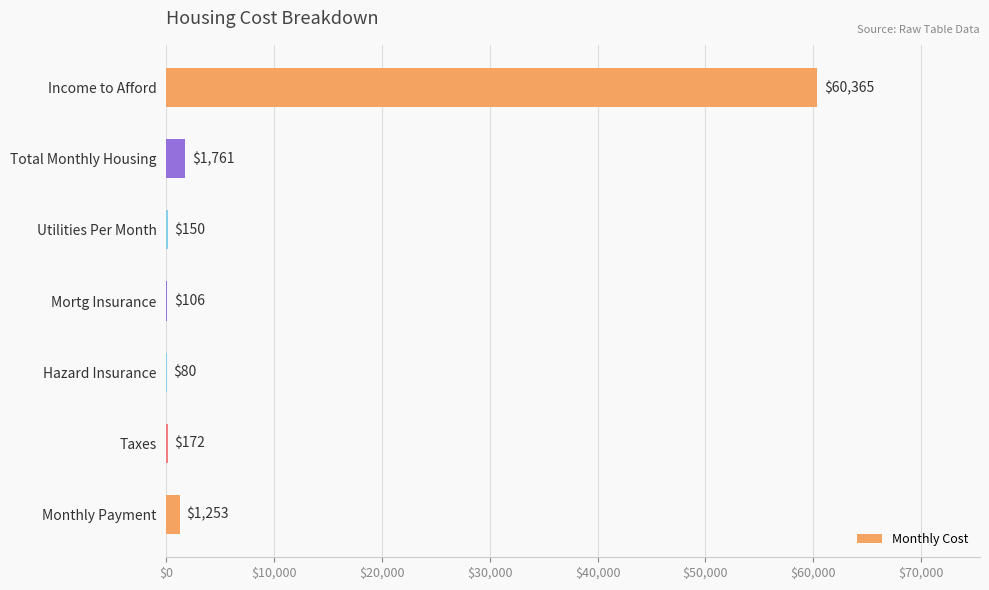

What is the sum of the values at Hazard Insurance and Utilities Per Month?

230.0